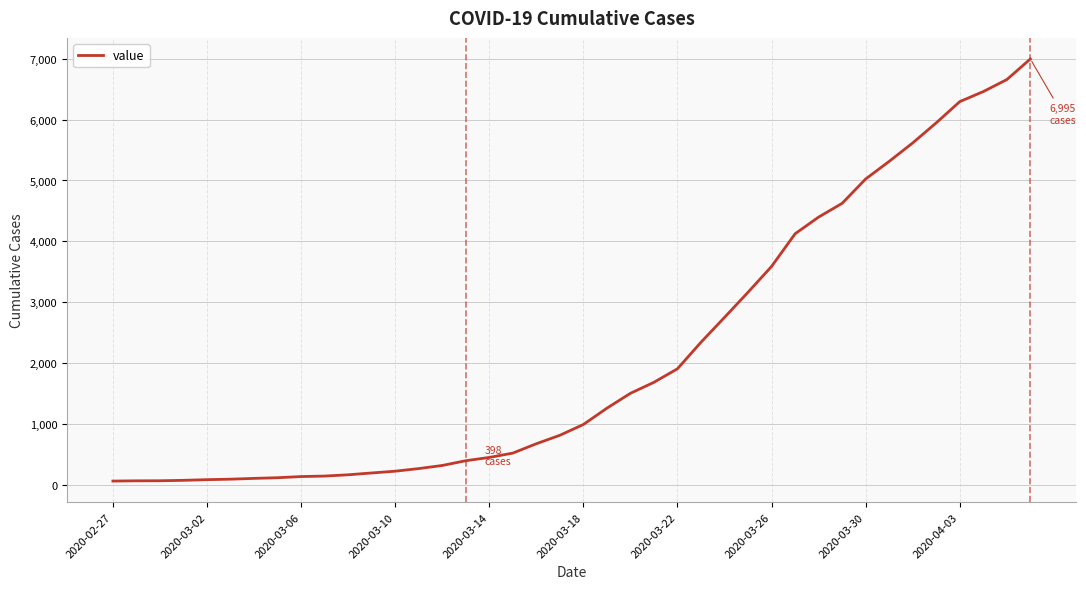

What is the greatest value displayed?

6995